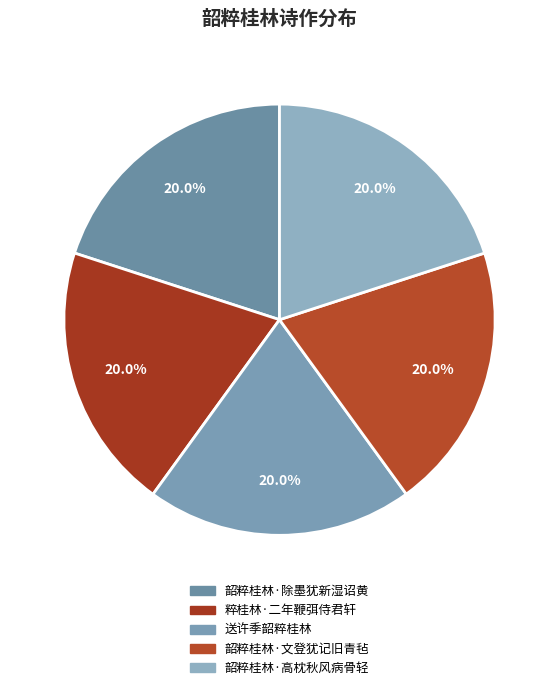

How many segments does this pie chart have?

5